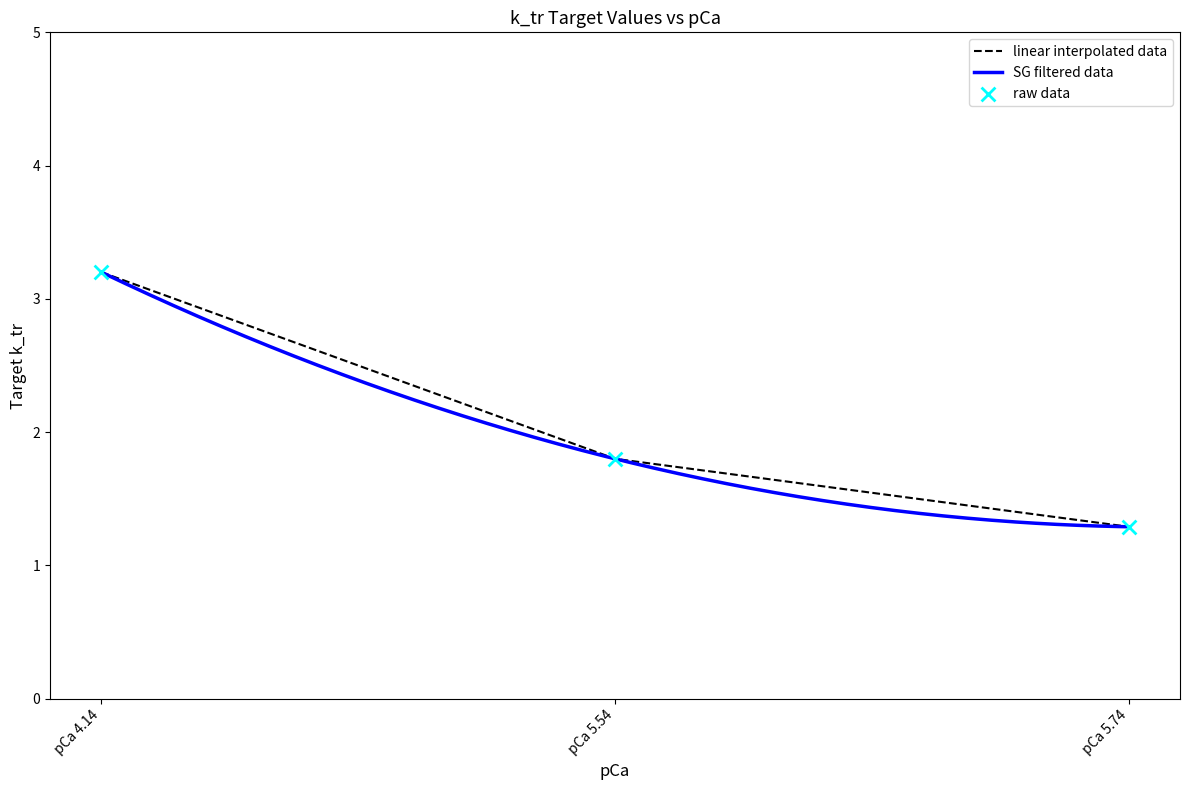

Approximately how many times larger is the value at pCa 5.74 compared to pCa 4.14?

0.4